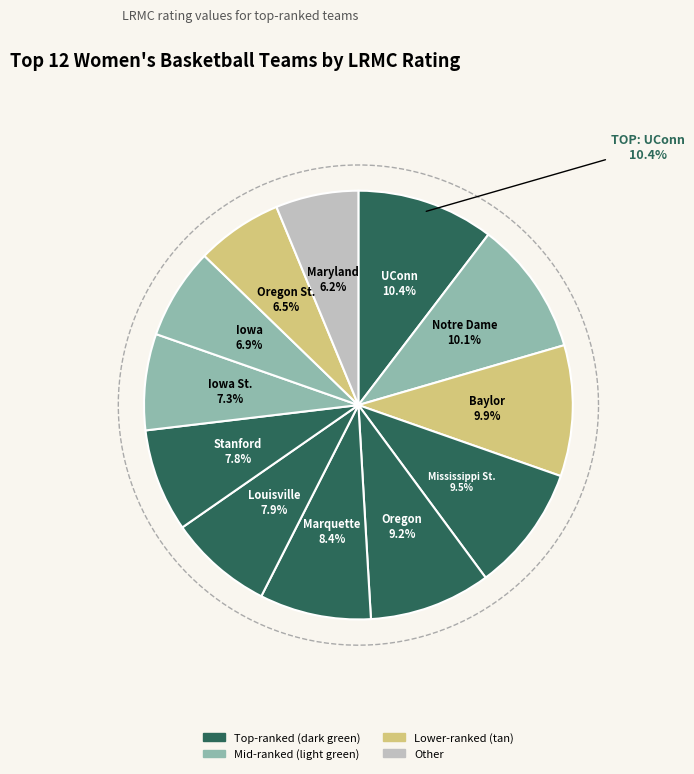

To the nearest percent, what portion does Louisville represent?

8%